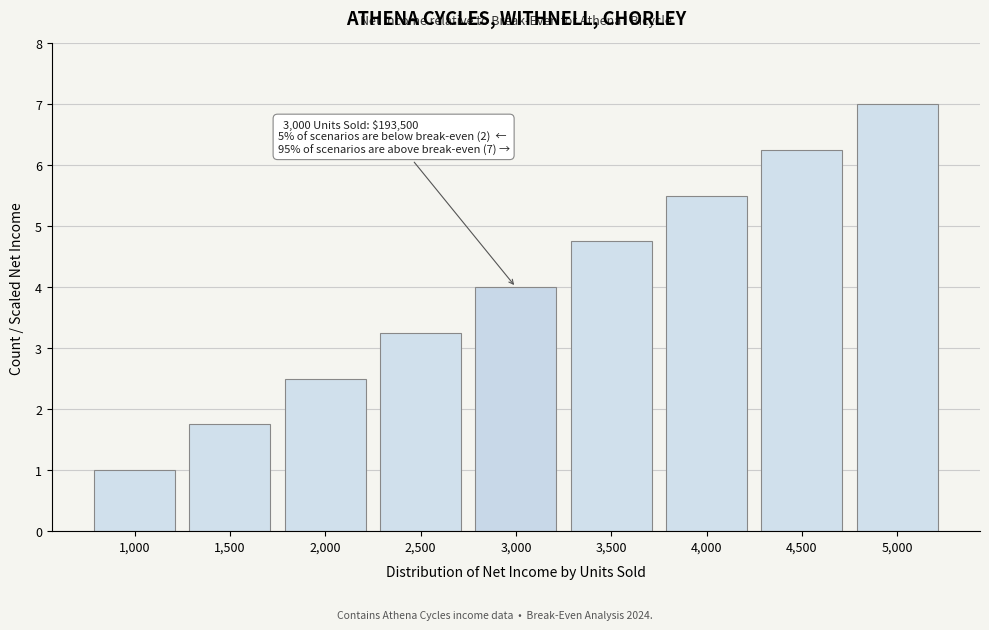

What is the average value?

4.0